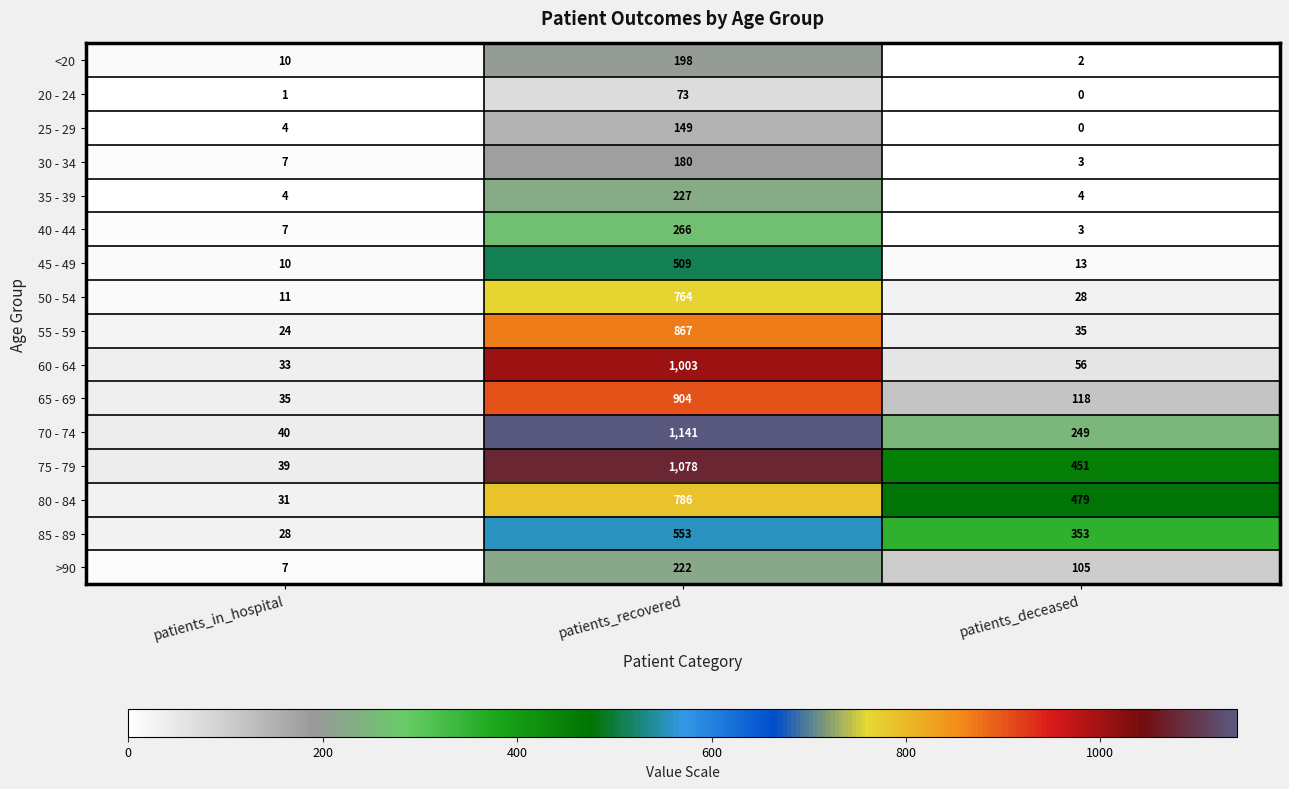

The value of 50 - 54 at patients_deceased is 46. True or false?

False